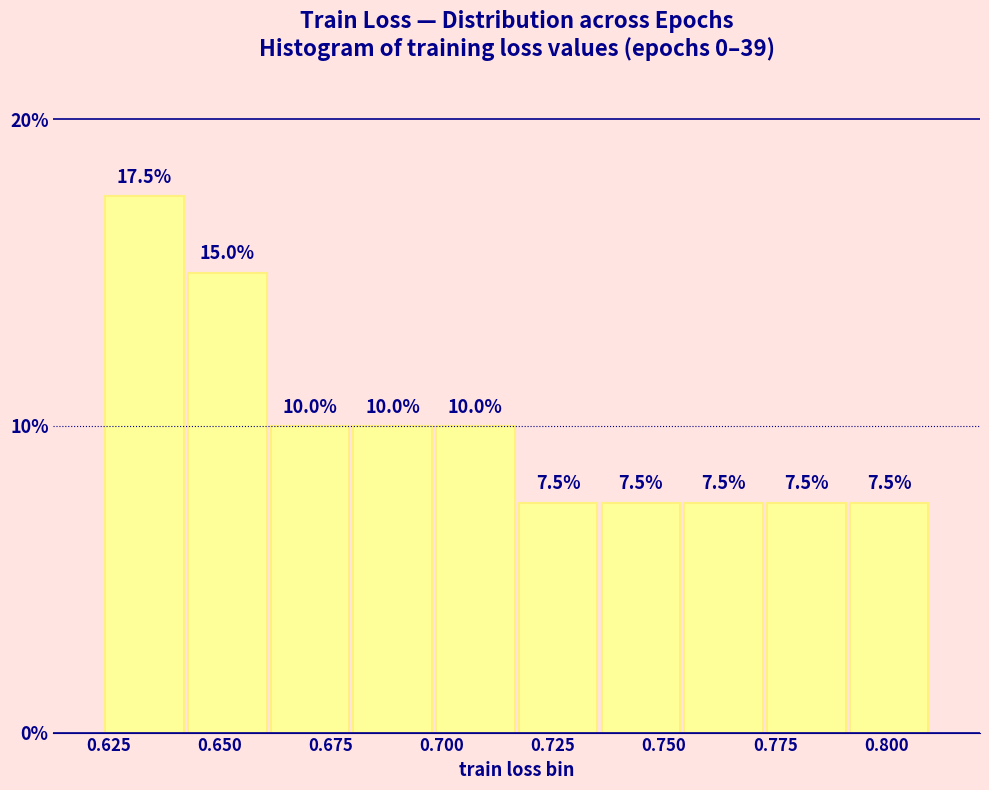

Around what value on the x-axis is the tallest bar? Give the approximate position of its centre, as read against the axis.

0.635